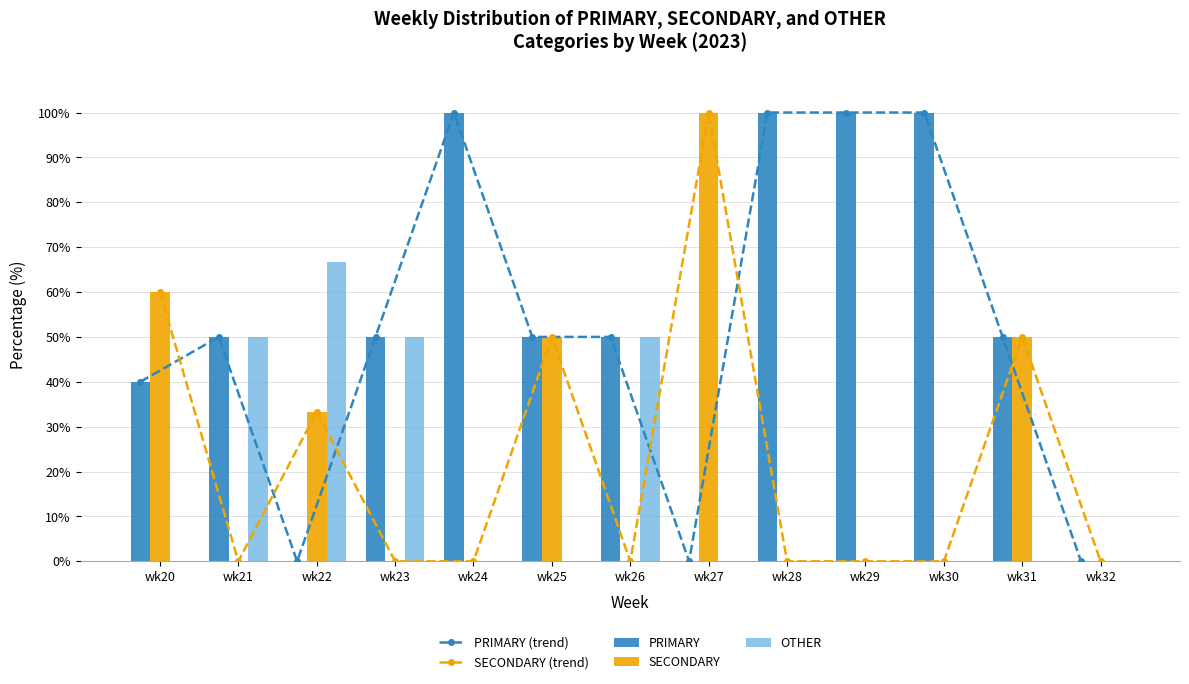

What is the difference between the maximum and minimum values in the SECONDARY series?

100.0